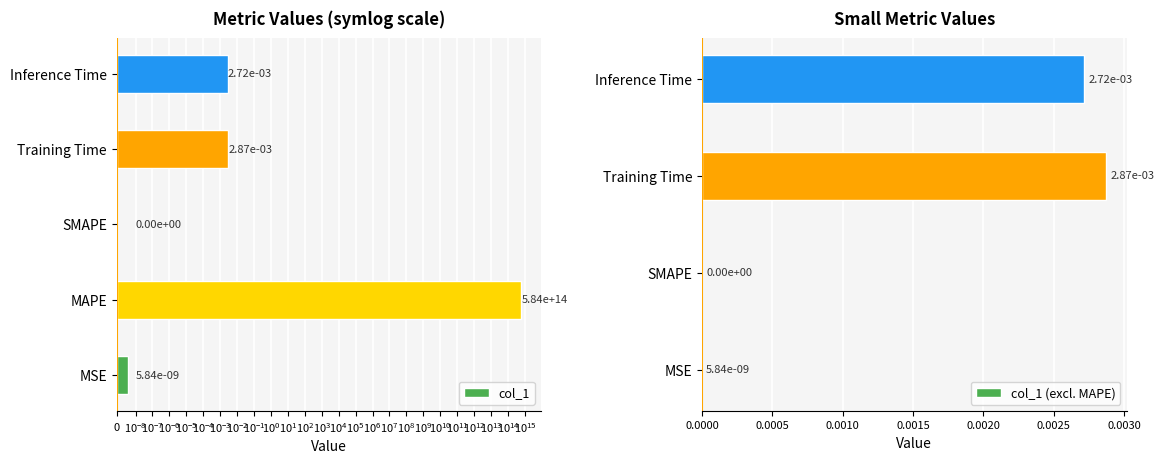

Rank the categories by value from lowest to highest.

SMAPE, MSE, Inference Time, Training Time, MAPE